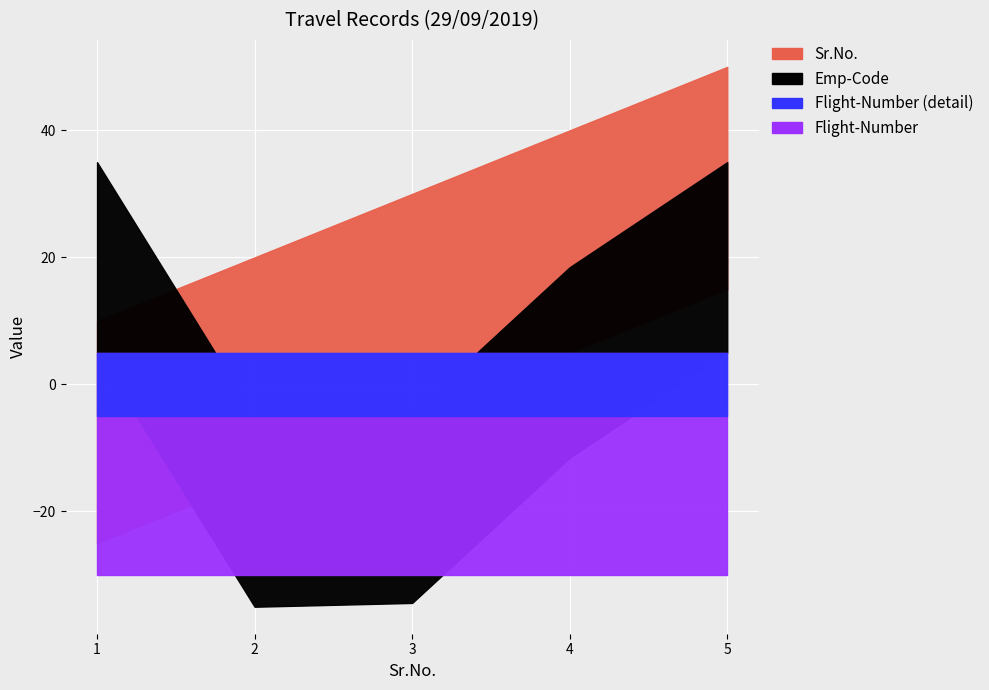

Between 29/09/2019 and 29/09/2019, which is larger?

29/09/2019